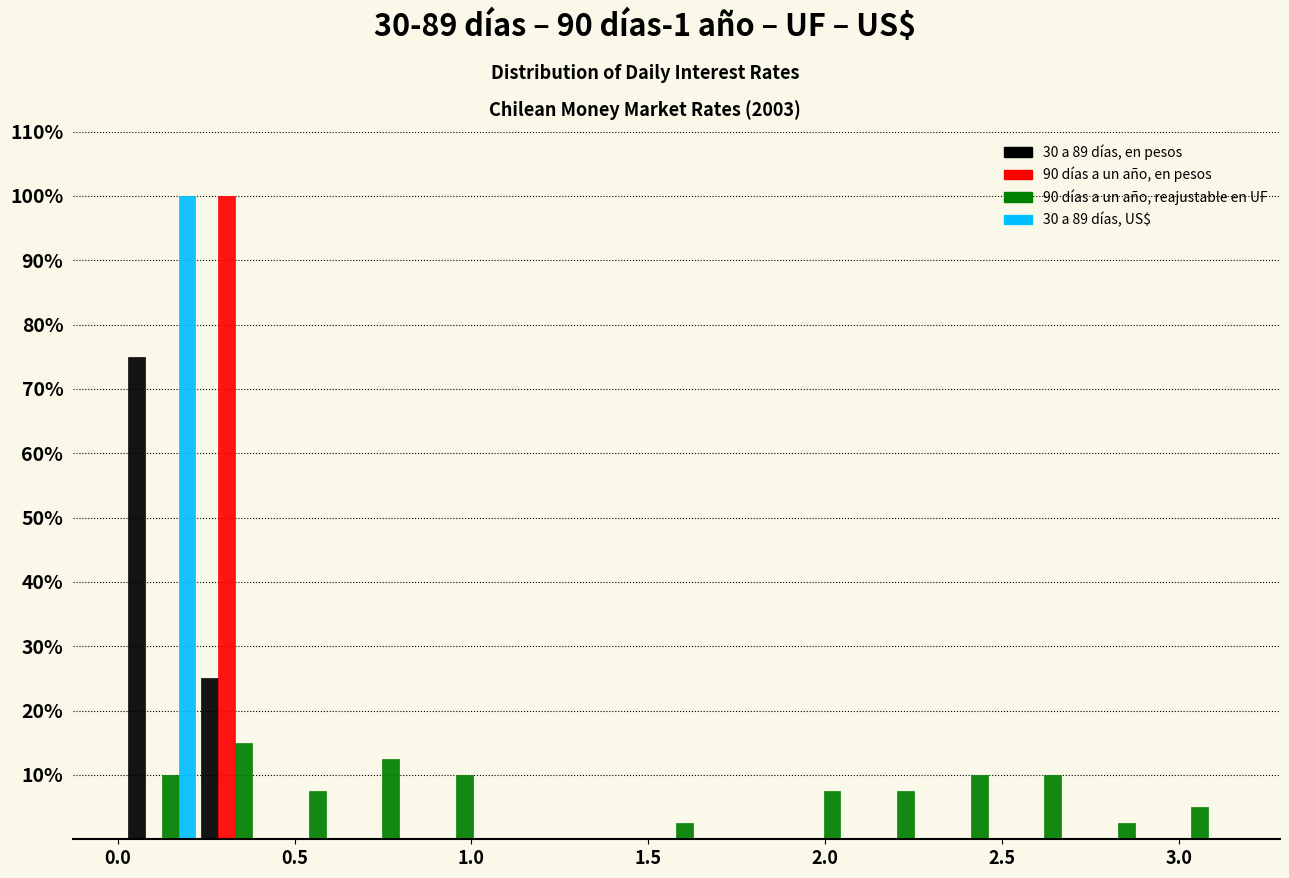

Reading left to right, list every range on the x-axis with the height of the bar of each series over it. Neither the bar edges nor the heights are printed on the chart, so give them approximately, as read against the axes.

0.00 to 0.25: 30 a 89 días, en pesos=75	90 días a un año, en pesos=0	90 días a un año, reajustable en UF=10	30 a 89 días, US$=100
0.25 to 0.45: 30 a 89 días, en pesos=25	90 días a un año, en pesos=100	90 días a un año, reajustable en UF=15	30 a 89 días, US$=0
0.45 to 0.65: 30 a 89 días, en pesos=0	90 días a un año, en pesos=0	90 días a un año, reajustable en UF=8	30 a 89 días, US$=0
0.65 to 0.85: 30 a 89 días, en pesos=0	90 días a un año, en pesos=0	90 días a un año, reajustable en UF=13	30 a 89 días, US$=0
0.85 to 1.05: 30 a 89 días, en pesos=0	90 días a un año, en pesos=0	90 días a un año, reajustable en UF=10	30 a 89 días, US$=0
1.05 to 1.25: 30 a 89 días, en pesos=0	90 días a un año, en pesos=0	90 días a un año, reajustable en UF=0	30 a 89 días, US$=0
1.25 to 1.50: 30 a 89 días, en pesos=0	90 días a un año, en pesos=0	90 días a un año, reajustable en UF=0	30 a 89 días, US$=0
1.50 to 1.70: 30 a 89 días, en pesos=0	90 días a un año, en pesos=0	90 días a un año, reajustable en UF=3	30 a 89 días, US$=0
1.70 to 1.90: 30 a 89 días, en pesos=0	90 días a un año, en pesos=0	90 días a un año, reajustable en UF=0	30 a 89 días, US$=0
1.90 to 2.10: 30 a 89 días, en pesos=0	90 días a un año, en pesos=0	90 días a un año, reajustable en UF=8	30 a 89 días, US$=0
2.10 to 2.30: 30 a 89 días, en pesos=0	90 días a un año, en pesos=0	90 días a un año, reajustable en UF=8	30 a 89 días, US$=0
2.30 to 2.50: 30 a 89 días, en pesos=0	90 días a un año, en pesos=0	90 días a un año, reajustable en UF=10	30 a 89 días, US$=0
2.50 to 2.70: 30 a 89 días, en pesos=0	90 días a un año, en pesos=0	90 días a un año, reajustable en UF=10	30 a 89 días, US$=0
2.70 to 2.95: 30 a 89 días, en pesos=0	90 días a un año, en pesos=0	90 días a un año, reajustable en UF=3	30 a 89 días, US$=0
2.95 to 3.15: 30 a 89 días, en pesos=0	90 días a un año, en pesos=0	90 días a un año, reajustable en UF=5	30 a 89 días, US$=0